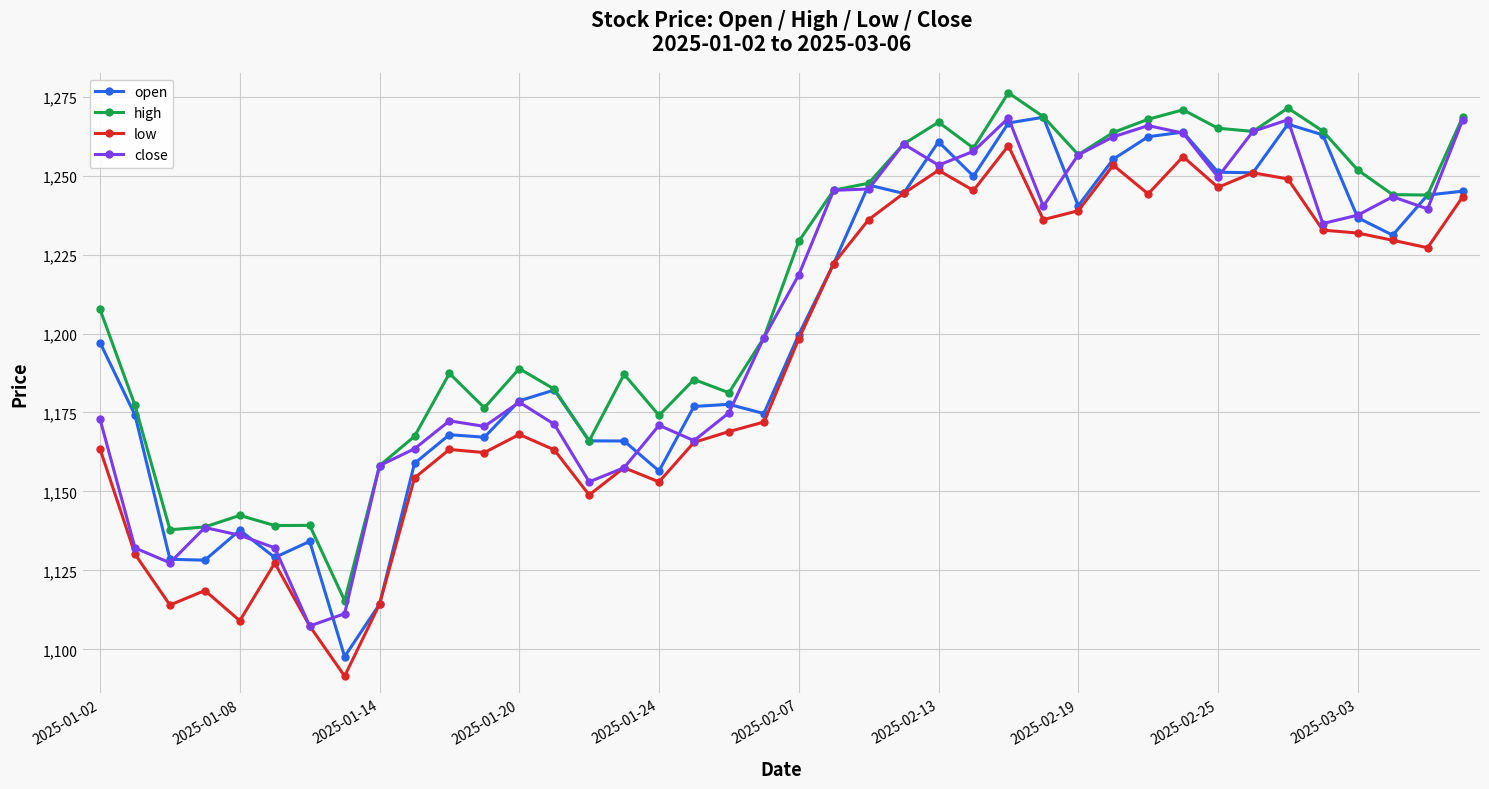

True or false: high and low cross at least once.

False